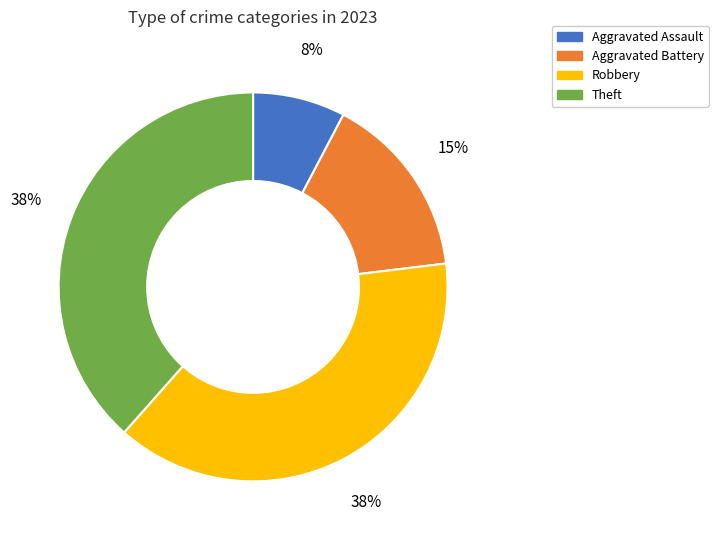

To the nearest percent, what is the combined percentage of Theft and Aggravated Assault?

46%